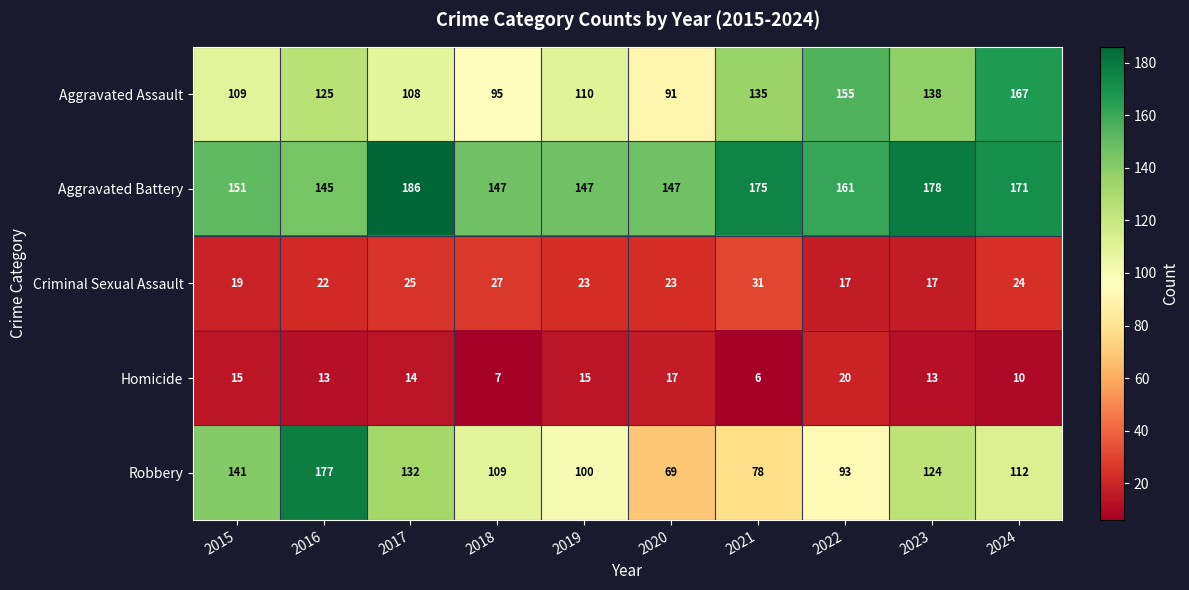

True or false: Robbery has a value of 37 at 2017.

False